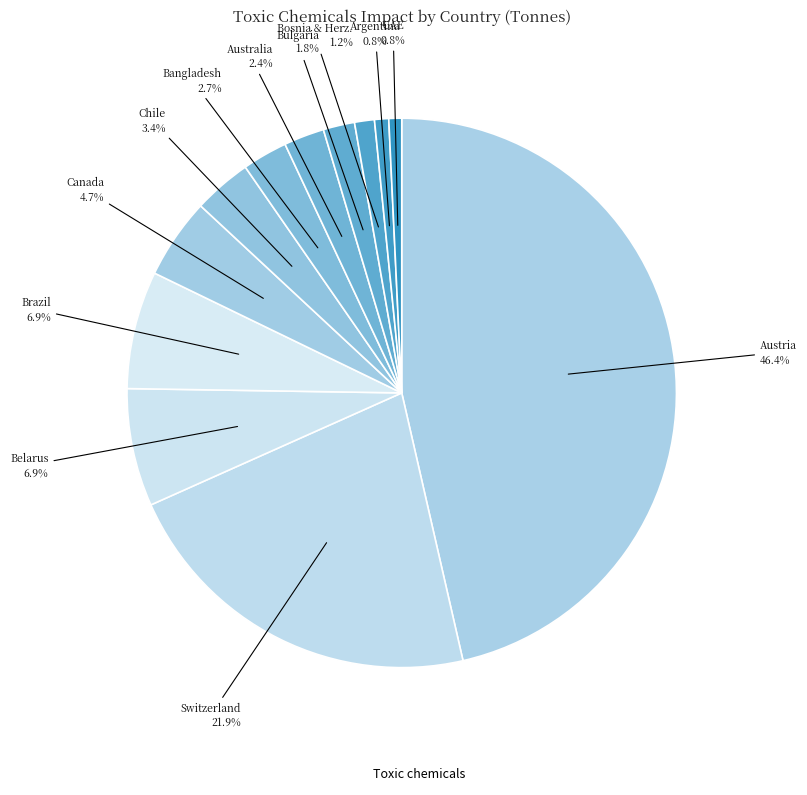

To the nearest percent, what is the difference between the largest and smallest slice percentages?

46%